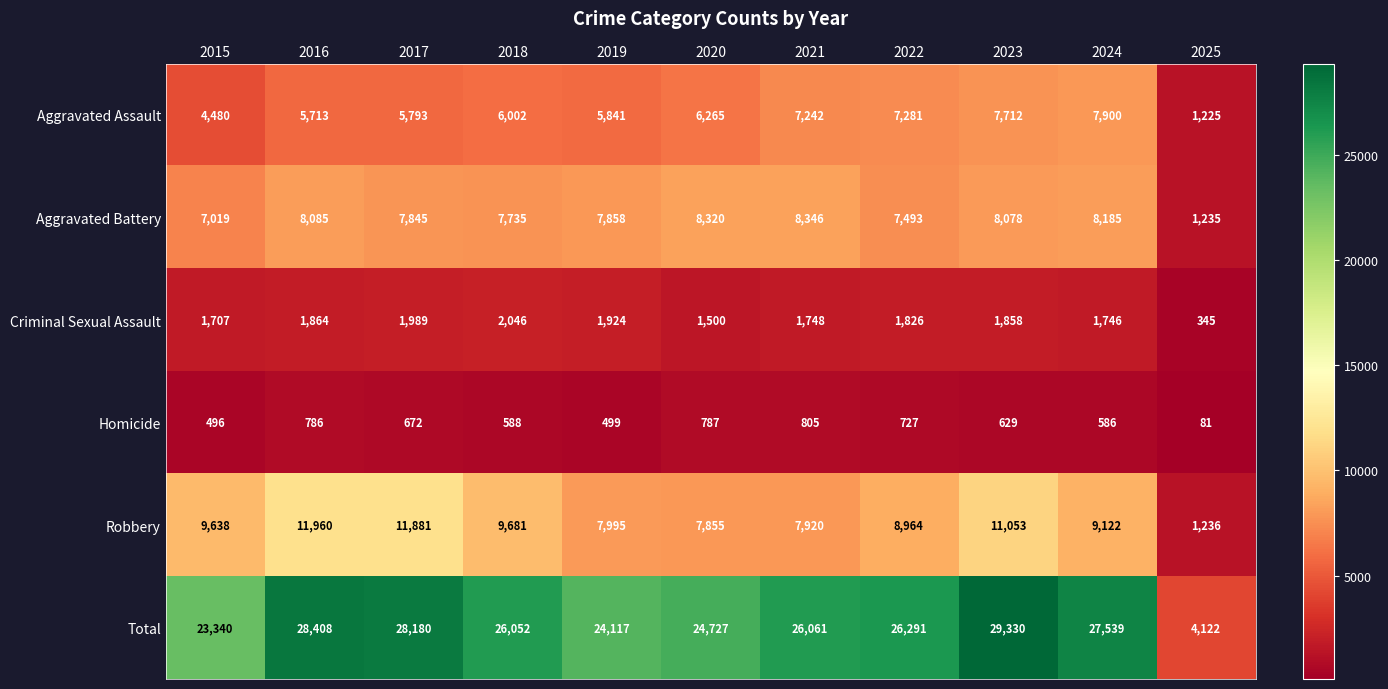

At which label does Aggravated Battery reach its minimum?

2025